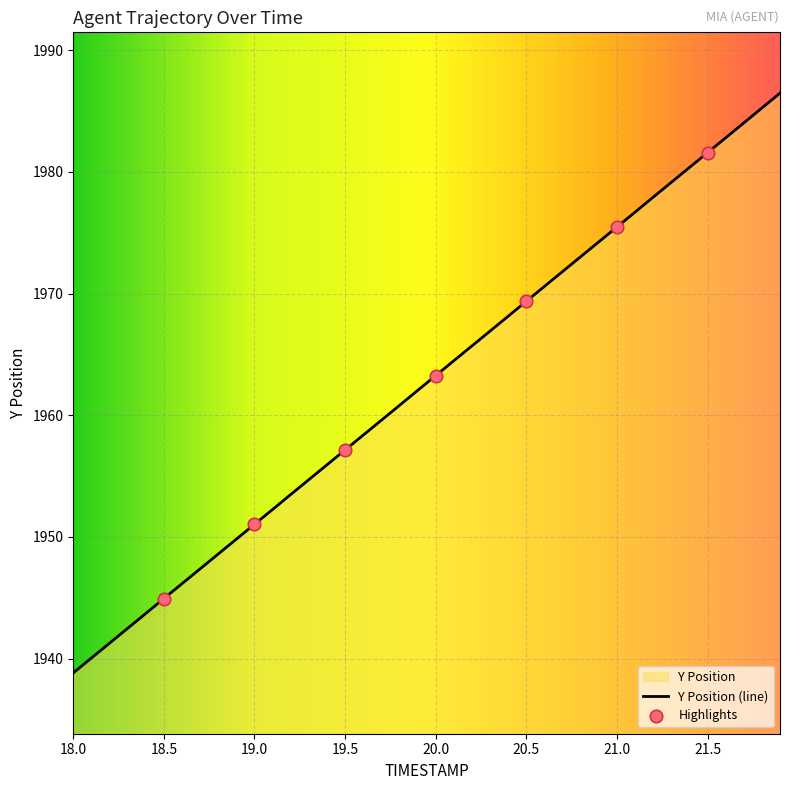

What is the change in value from 18.5 to 19.0?

+6.1